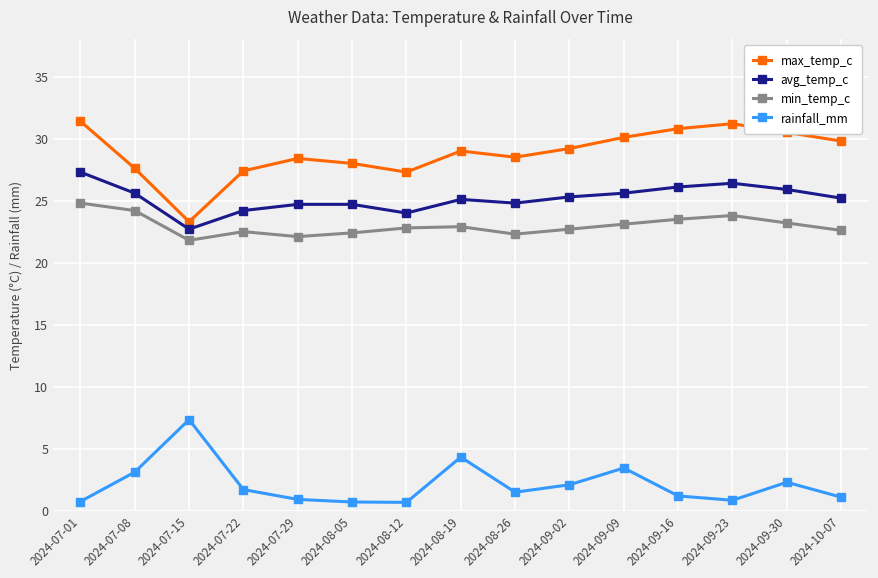

Which category has the highest value in the rainfall_mm series?

2024-07-15